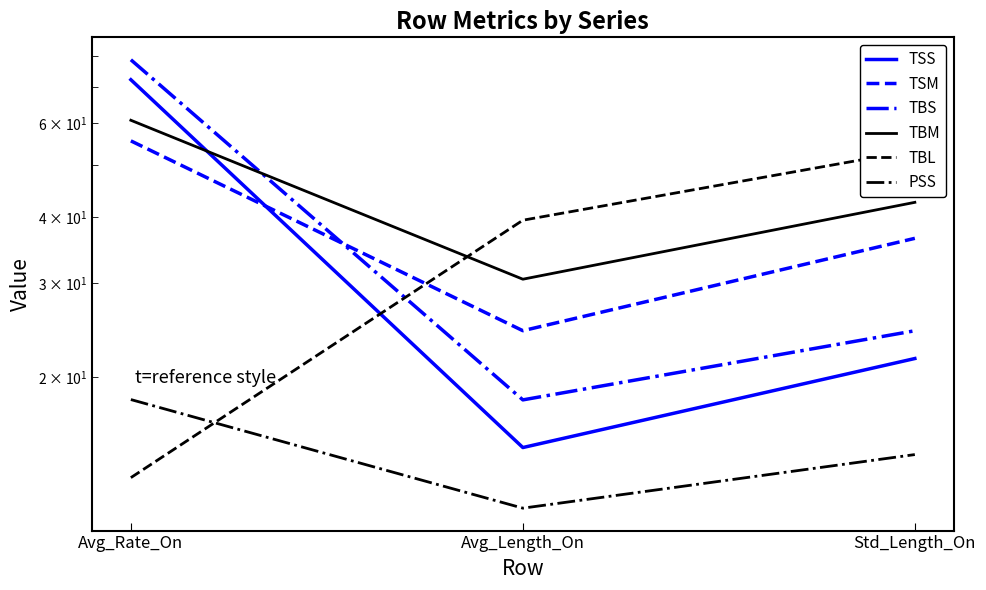

Reading left to right, list all the values displayed in this chart.

TSS: 72.3	14.8	21.7
TSM: 55.5	24.4	36.4
TBS: 78.8	18.1	24.4
TBM: 60.7	30.5	42.6
TBL: 13.0	39.4	53.3
PSS: 18.2	11.4	14.3